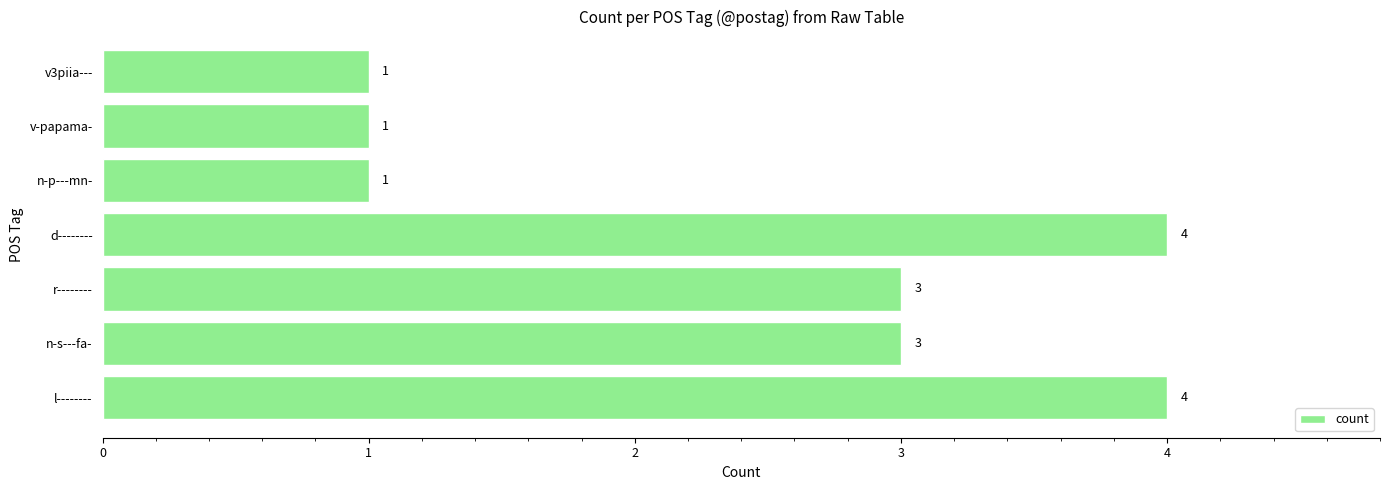

What is the smallest value displayed?

1